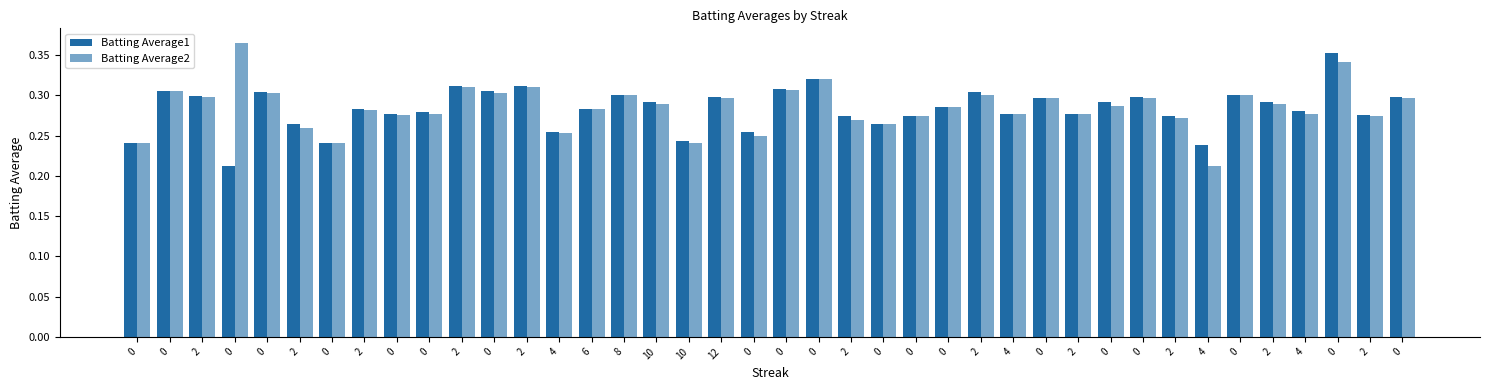

Does the chart contain stacked bars?

No